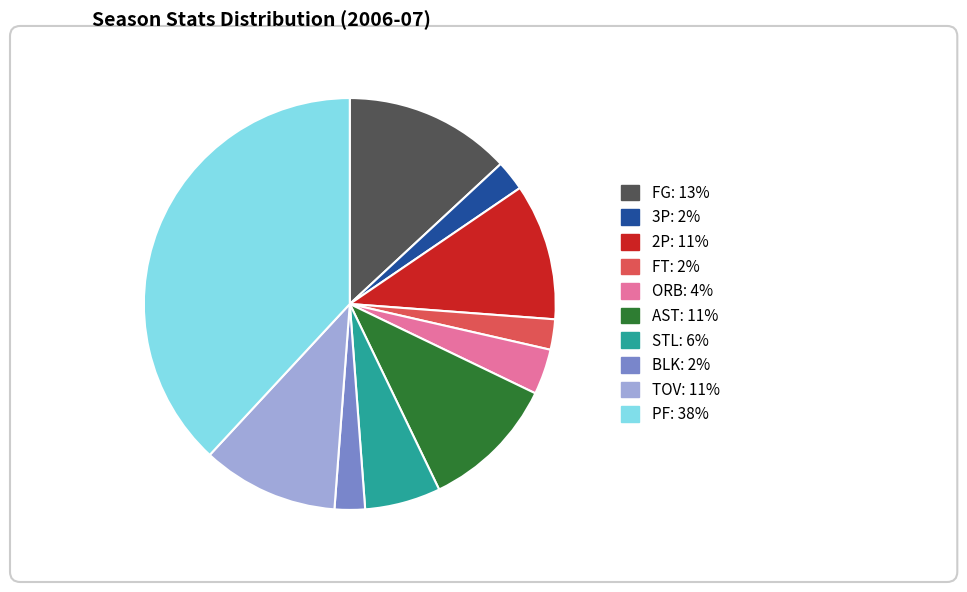

What is the ratio of the value at 2P to the value at BLK?

4.5